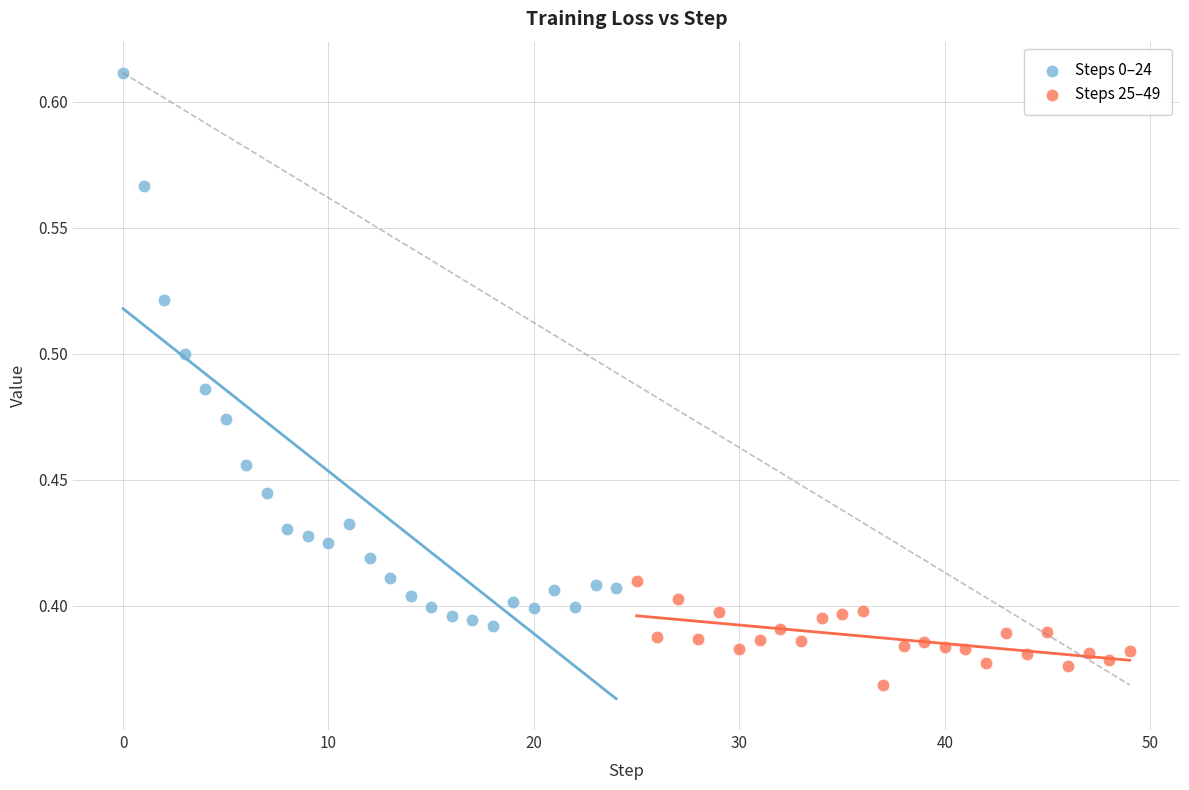

Which series reaches the minimum Y coordinate?

Steps 25–49